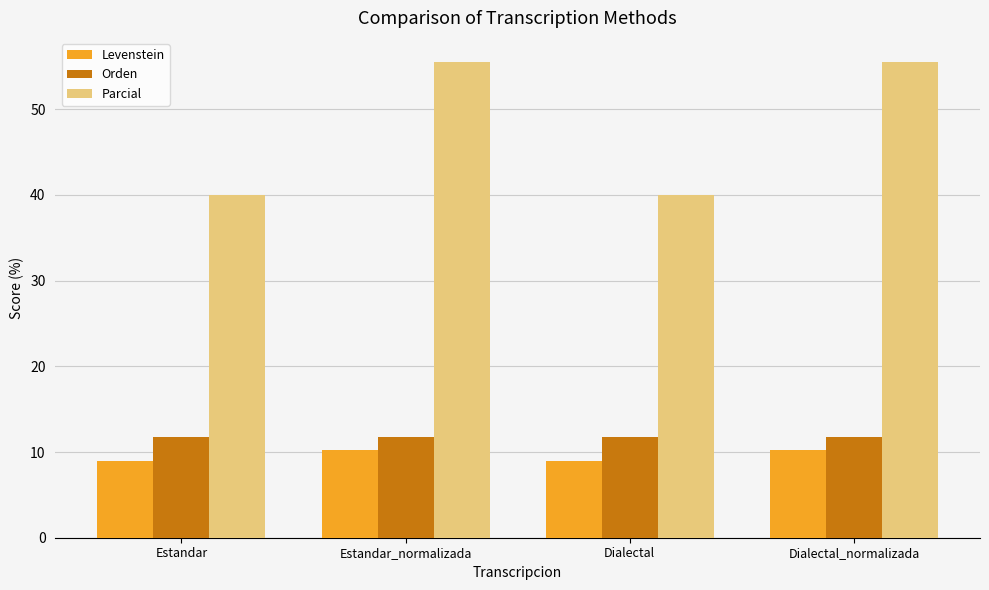

What is the sum of the Parcial values at Estandar and Dialectal?

80.0